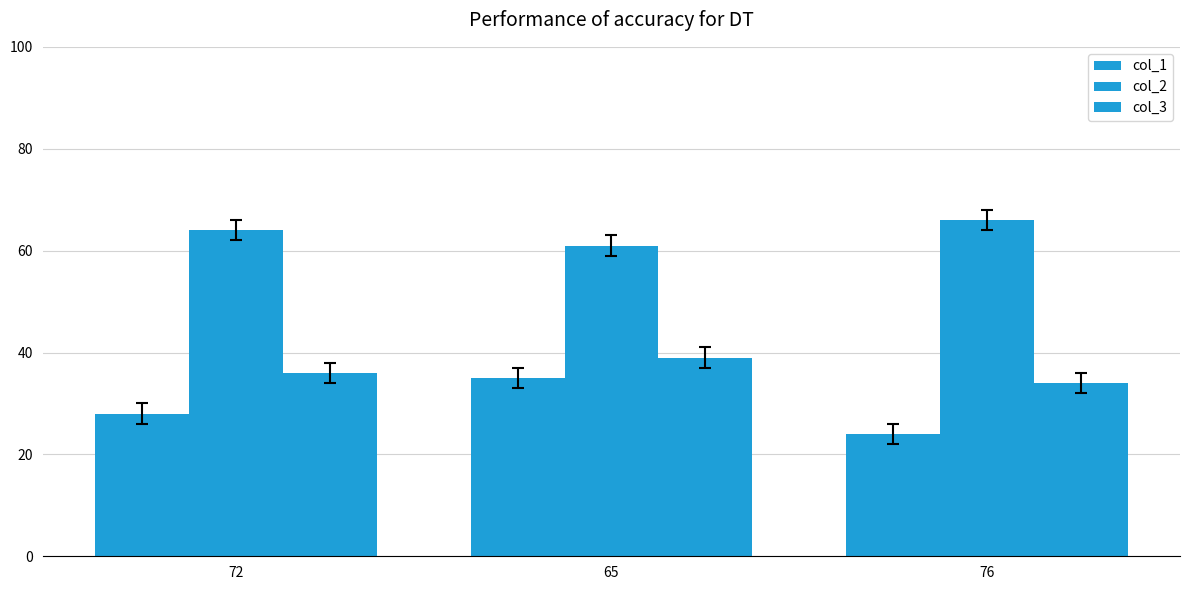

What is the highest value of the col_3 series?

39